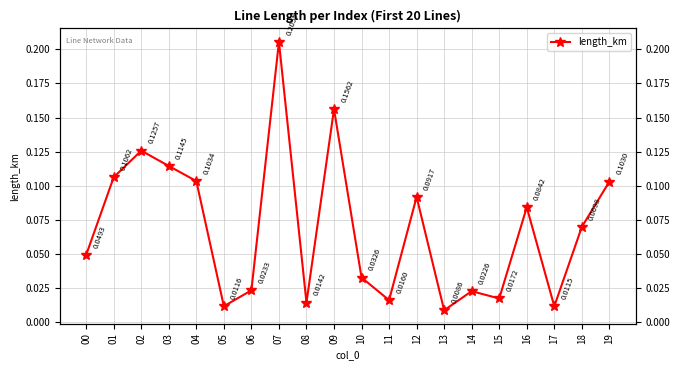

True or false: there are more than 1 points higher than both neighbors.

True